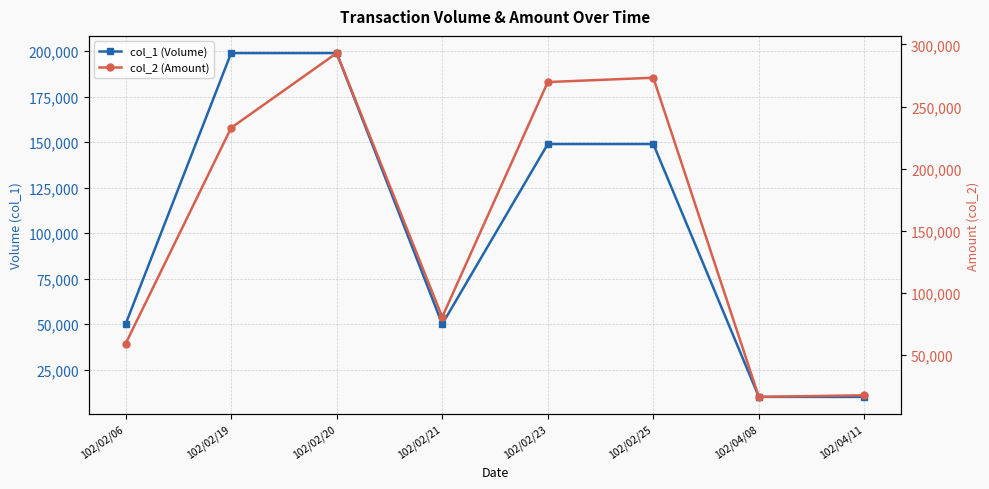

What is the difference between the highest and lowest values at 102/02/25?

124200